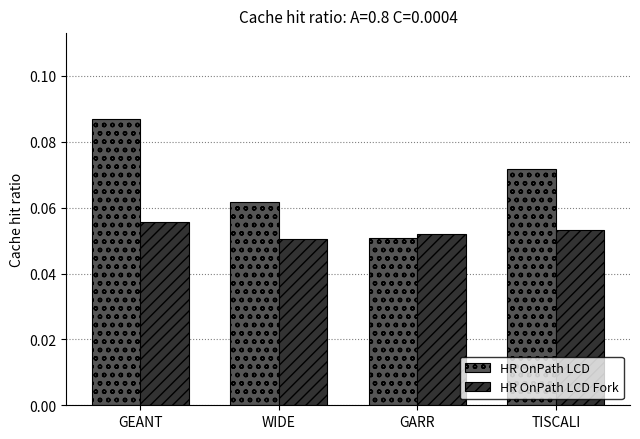

Which series has the largest total across all categories?

HR OnPath LCD